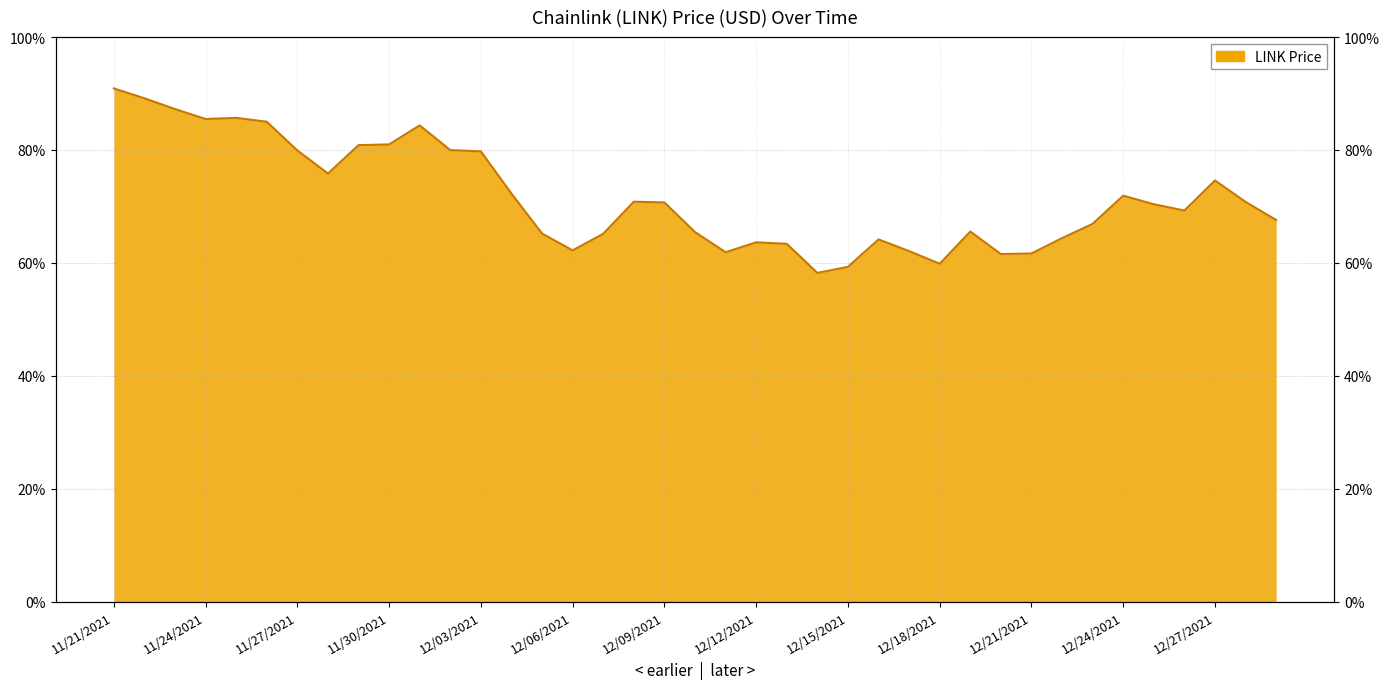

At which category does the data reach its first local valley?

11/24/2021